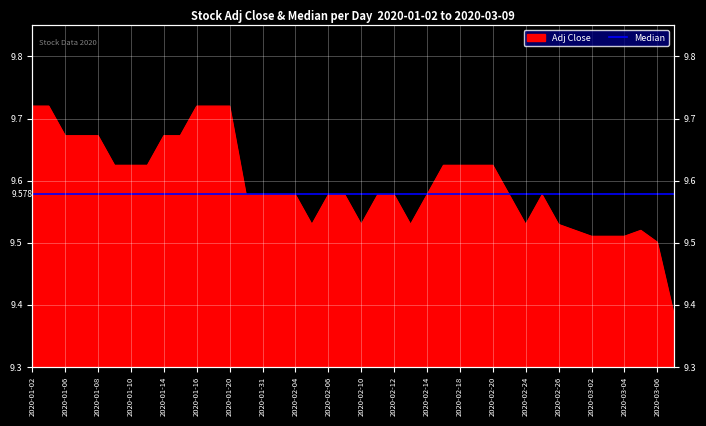

The chart shows a value of 15.9 at 2020-01-15. True or false?

False